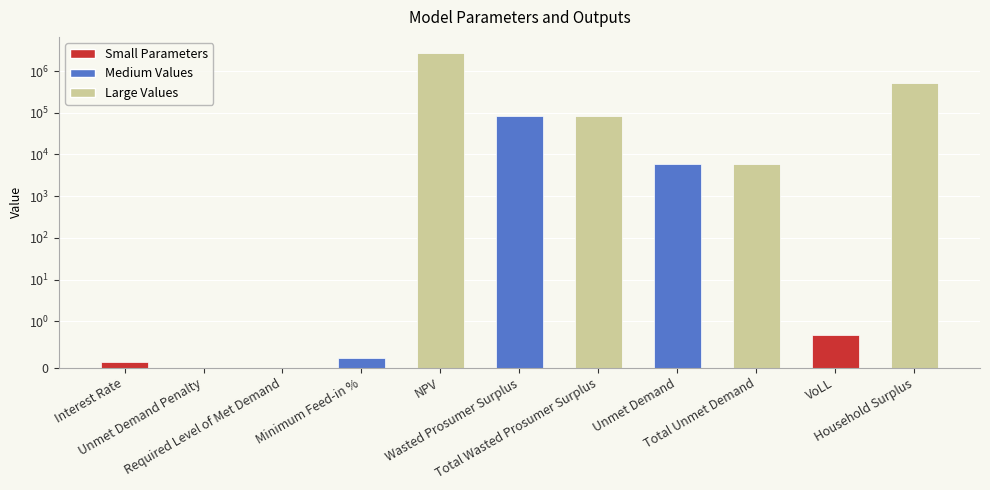

Reading right to left, extract all data points from this chart.

Household Surplus=523723.7	VoLL=0.7	Total Unmet Demand=5888.0	Unmet Demand=5888.0	Total Wasted Prosumer Surplus=83418.1	Wasted Prosumer Surplus=83418.1	NPV=2765803.1	Minimum Feed-in %=0.2	Required Level of Met Demand=0.0	Unmet Demand Penalty=0.0	Interest Rate=0.1